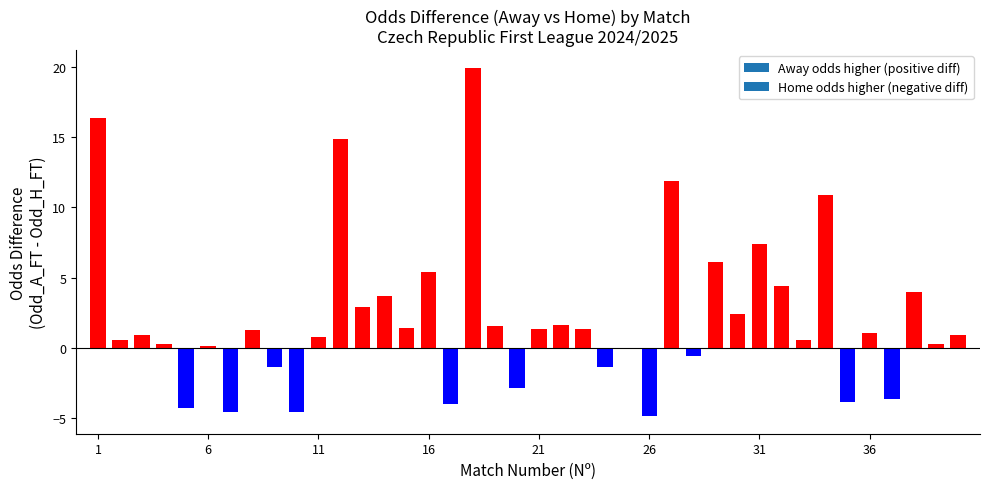

What is the sum of all values?

88.8